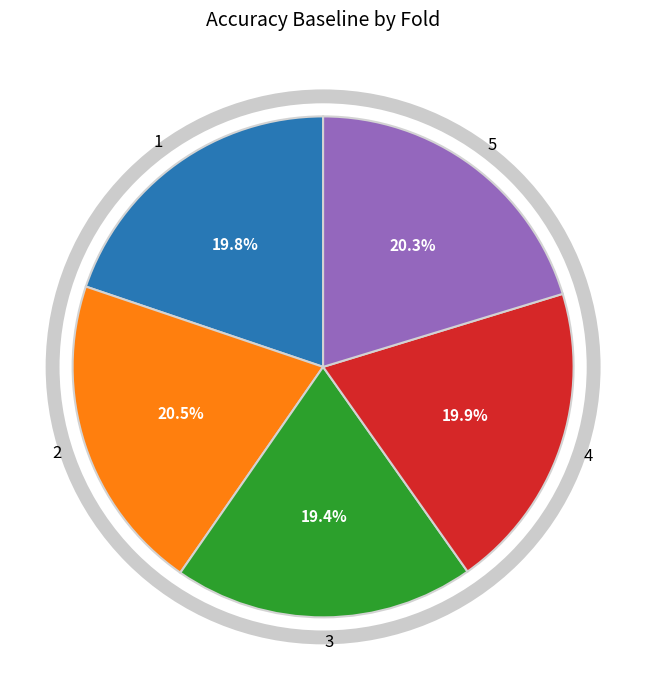

To the nearest percent, what portion does 3 represent?

19%